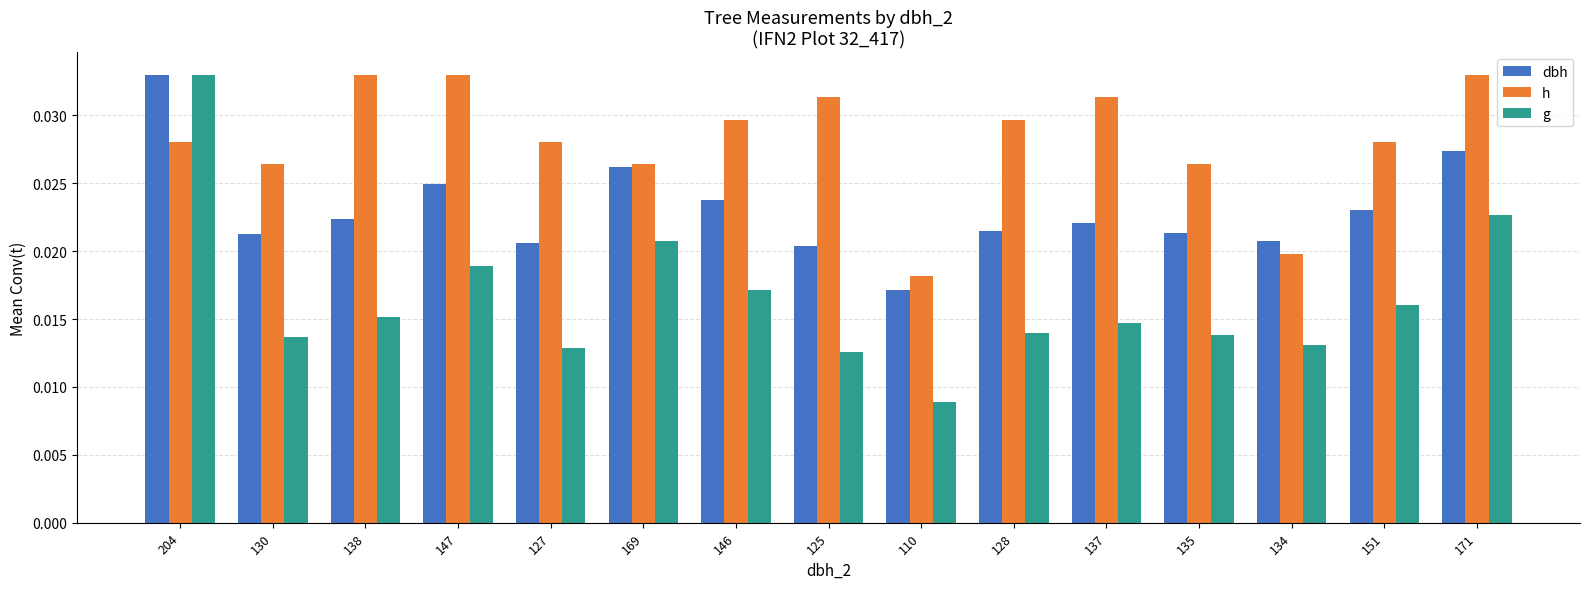

Is the value of h at 127 greater than the value of dbh at 151?

Yes